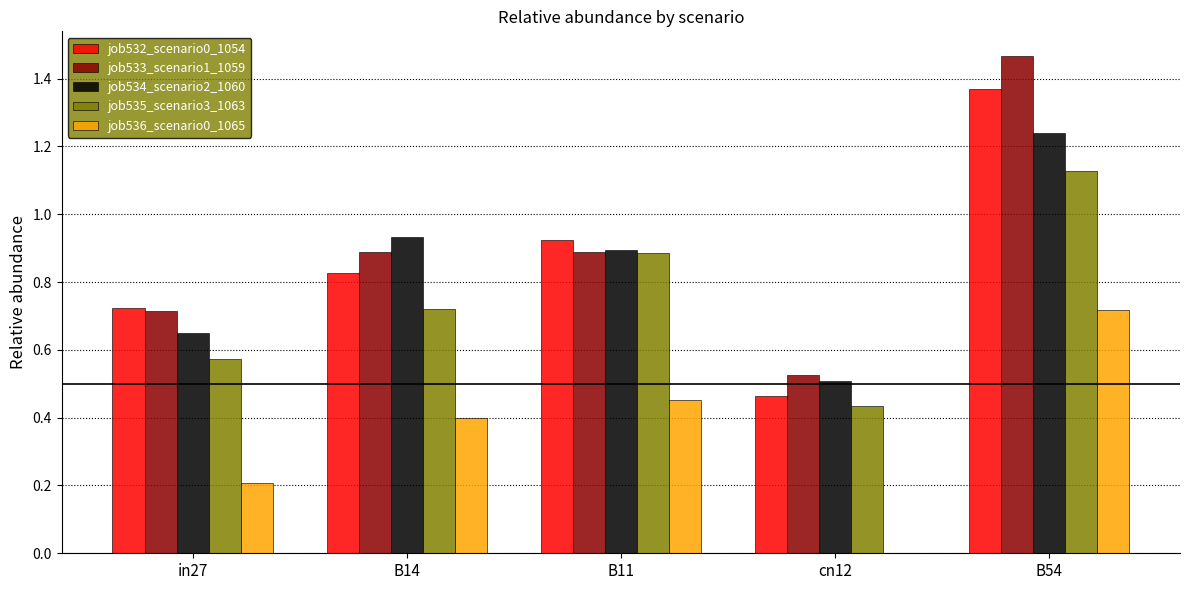

Is it true that job536_scenario0_1065 equals 0.2 at B54?

False